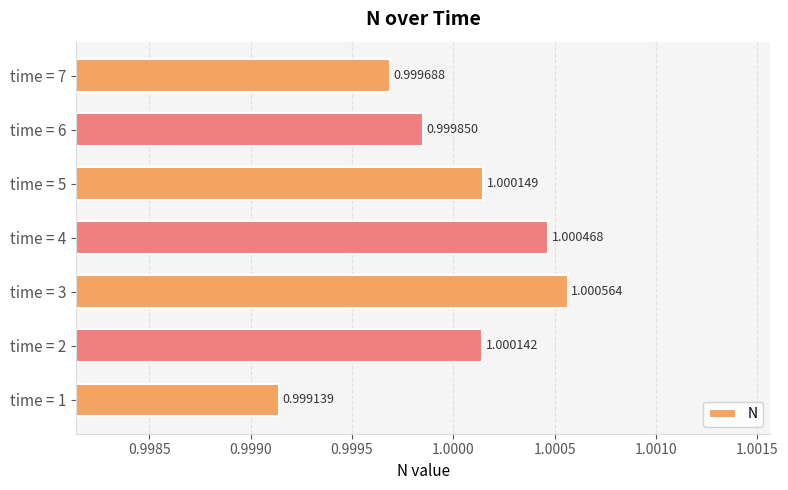

What is the sum of all values?

7.0